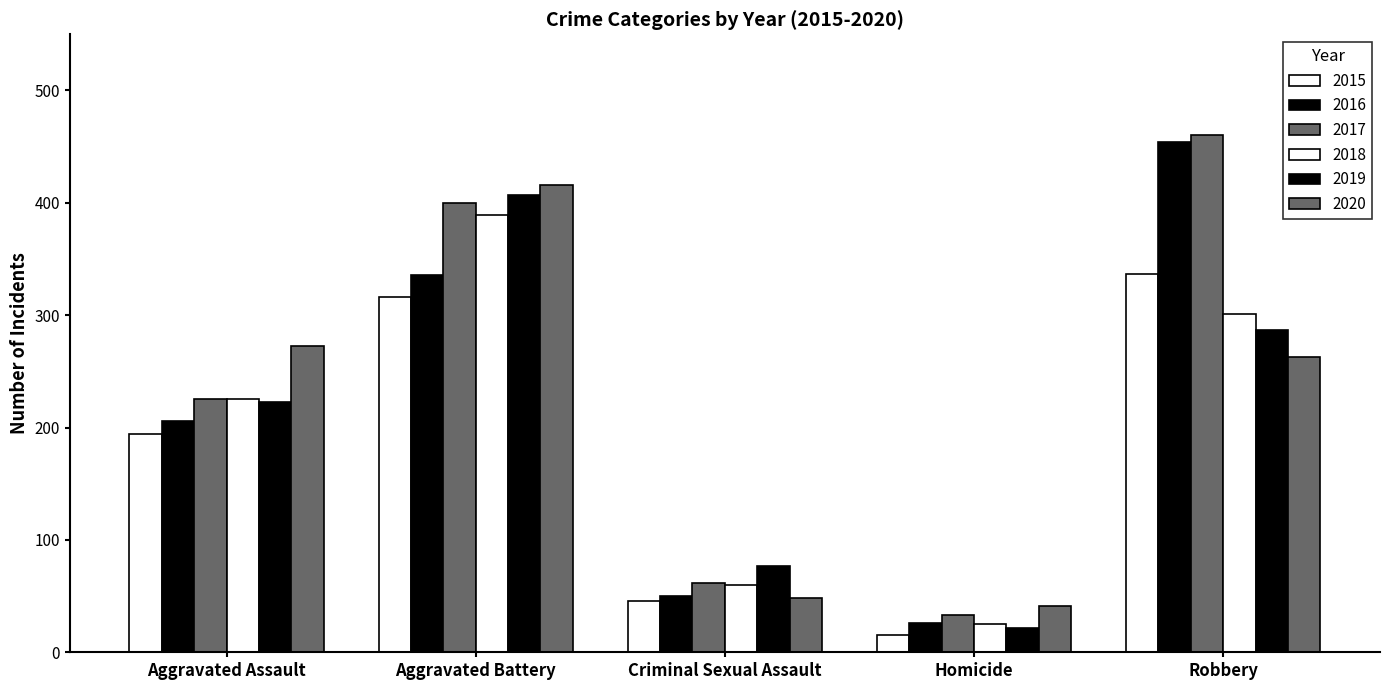

How many categories are shown in the chart?

5